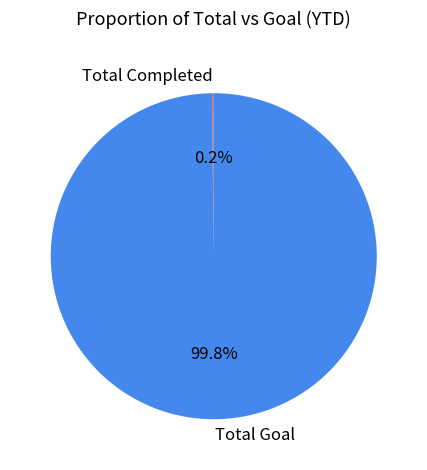

What portion of the pie excludes Total Goal?

0.2%